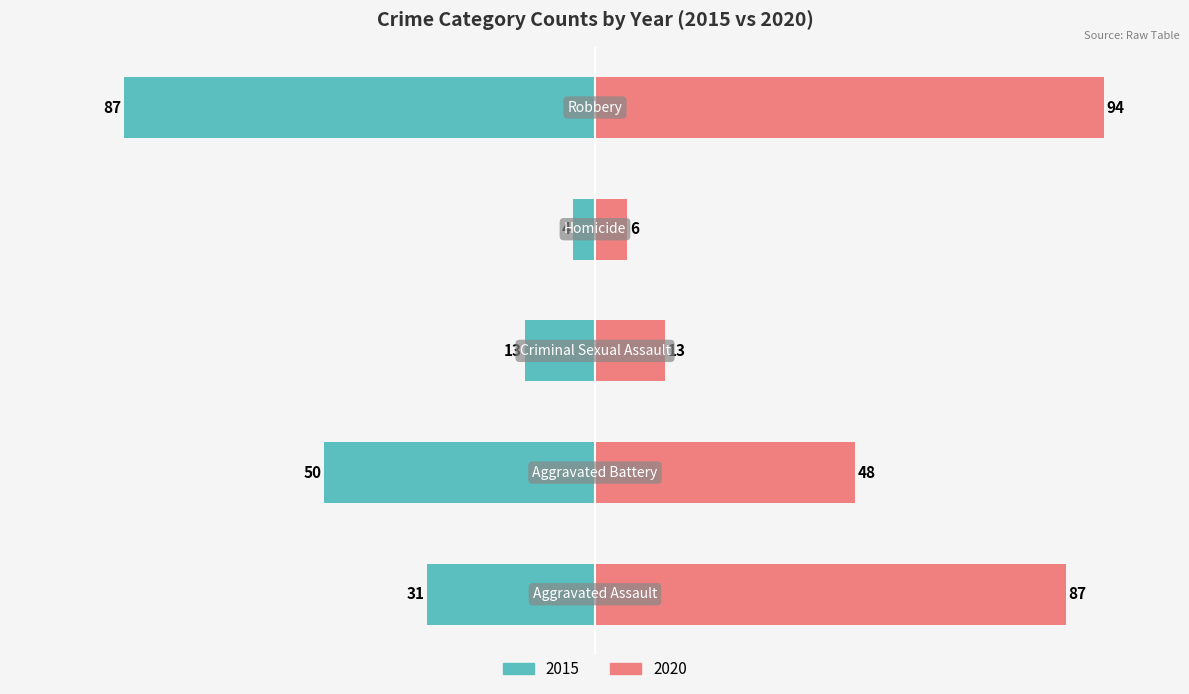

What is the label of the 2nd bar from the left?

Aggravated Battery